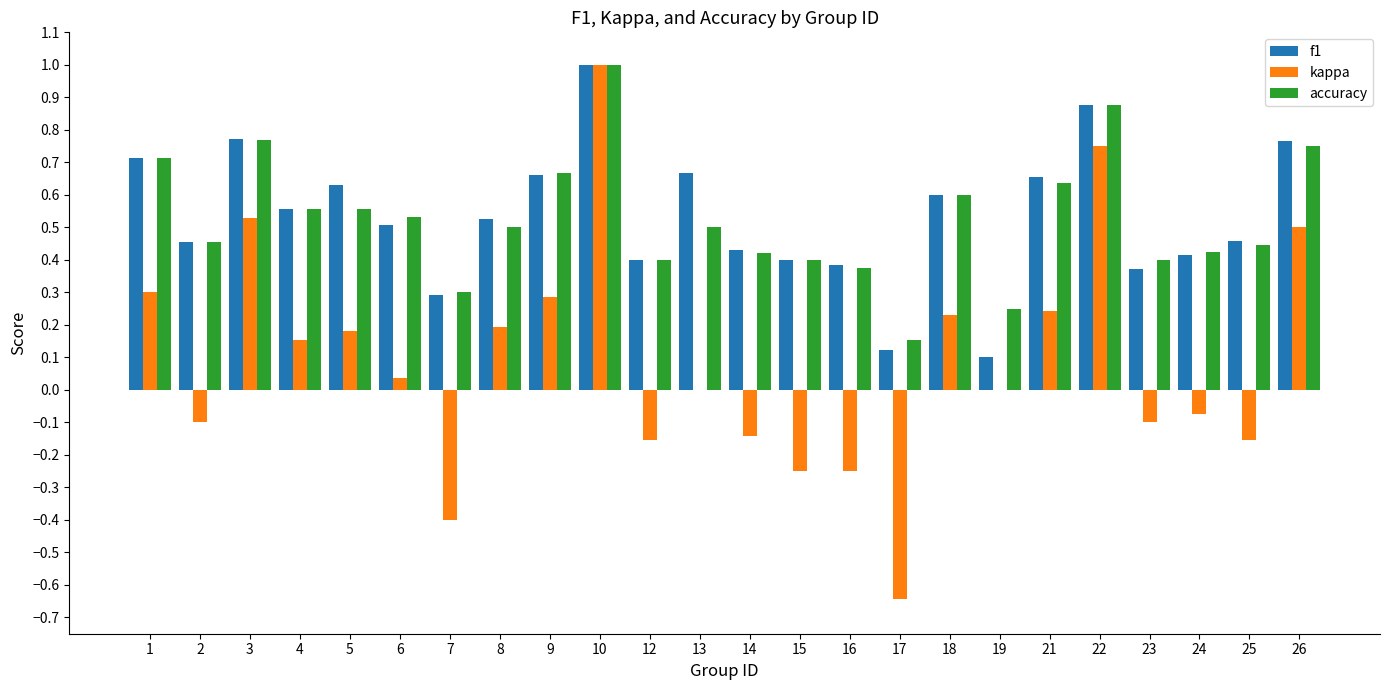

Which series changed the most between 12 and 18?

kappa